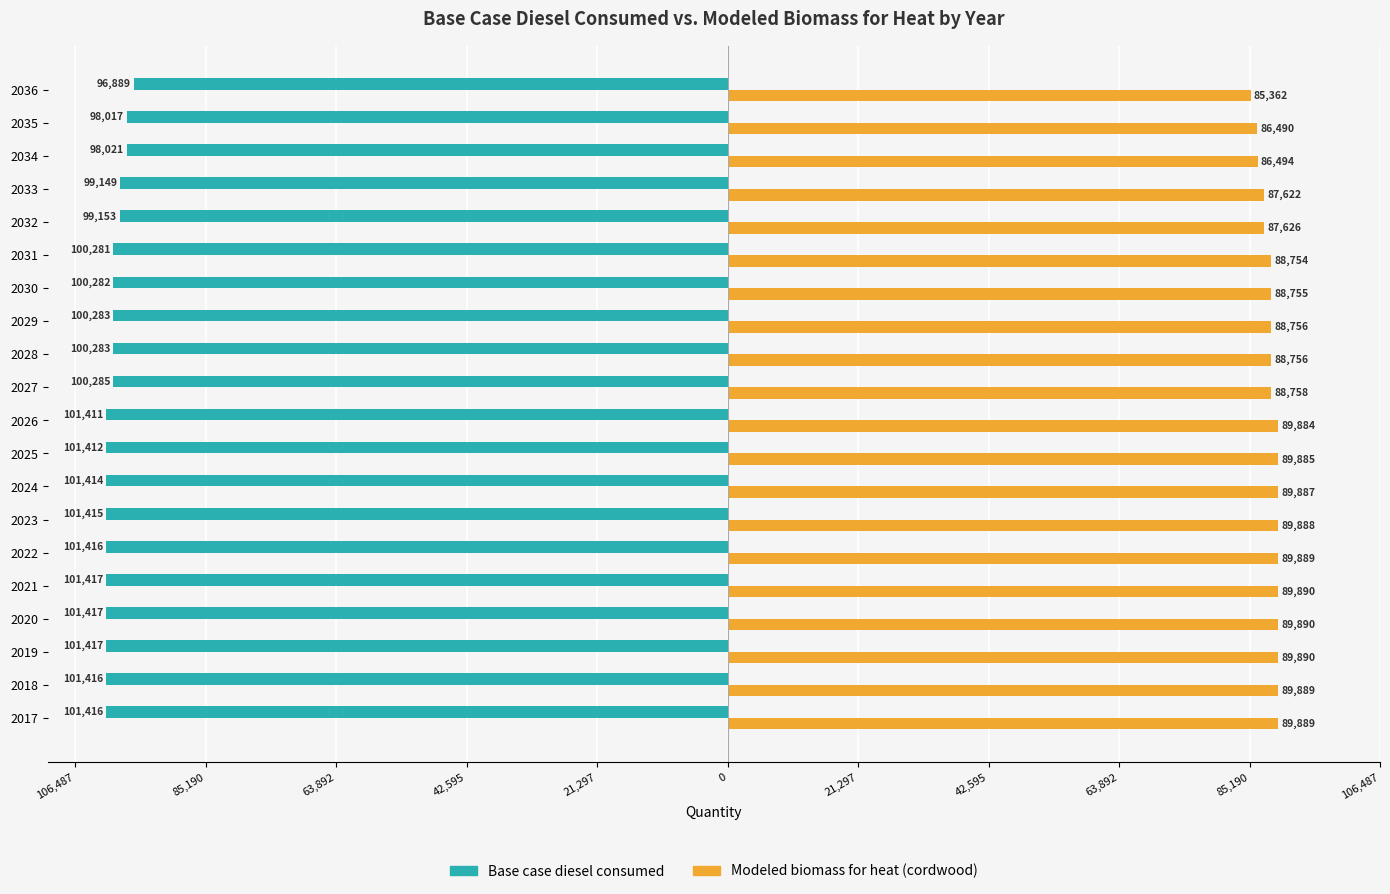

Which series has the widest spread of values?

Base case diesel consumed